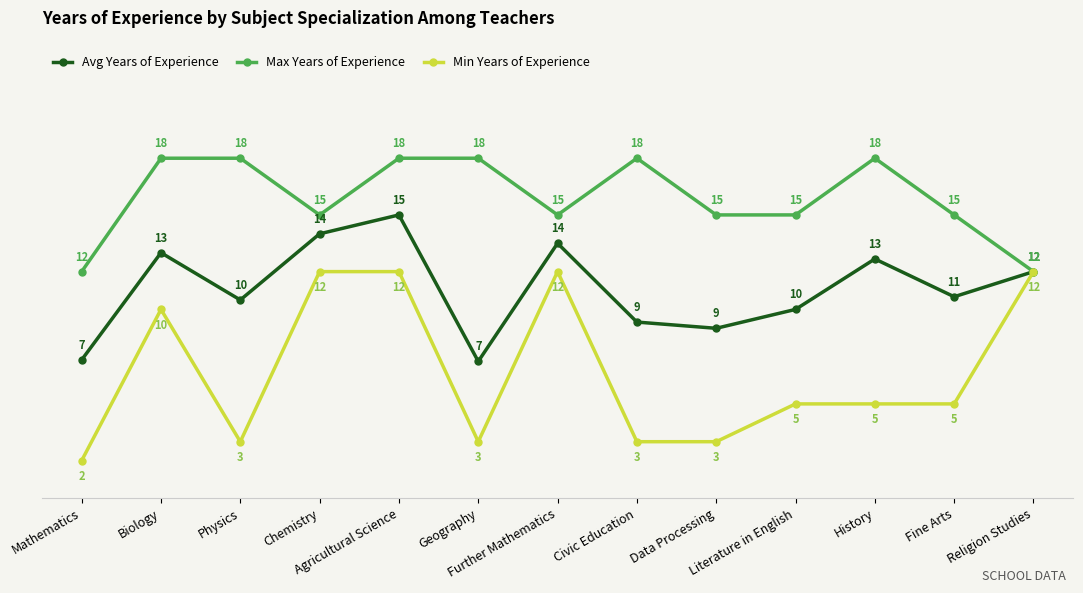

What are all the series names shown in the legend?

Avg Years of Experience, Max Years of Experience, Min Years of Experience